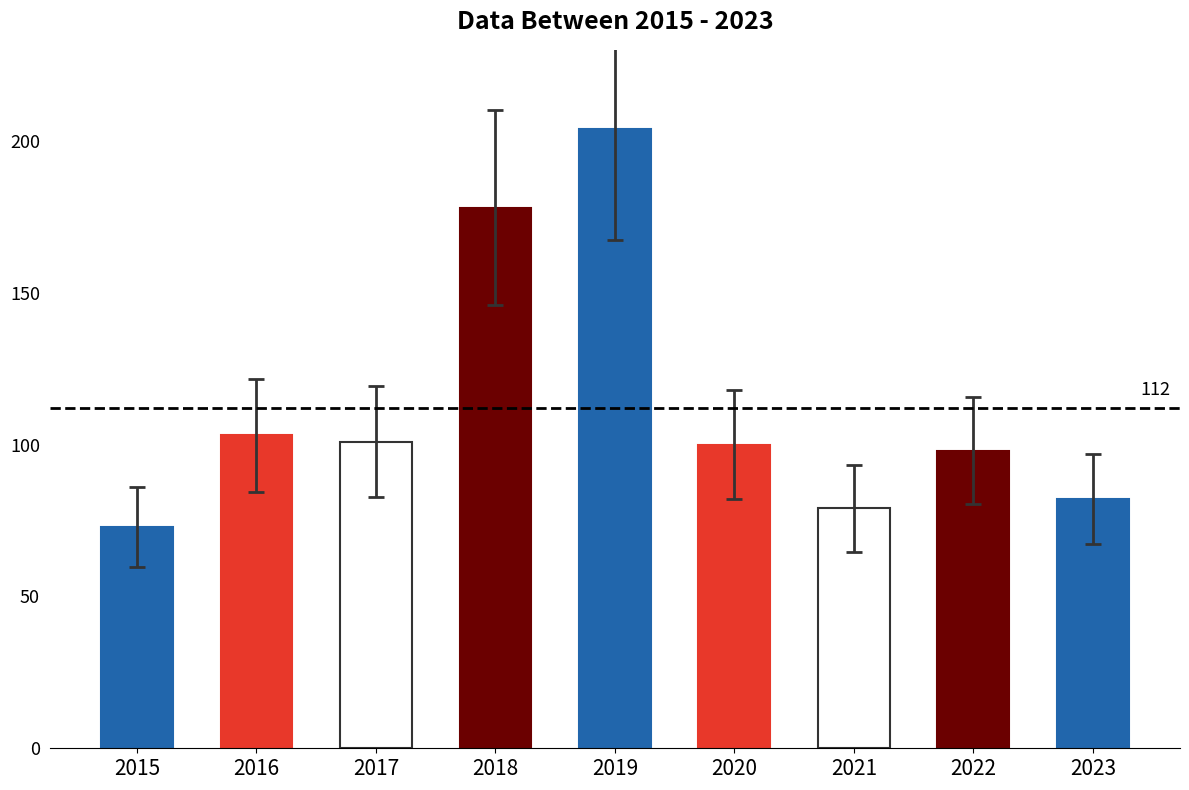

The chart shows a value of 100 at 2020. True or false?

True